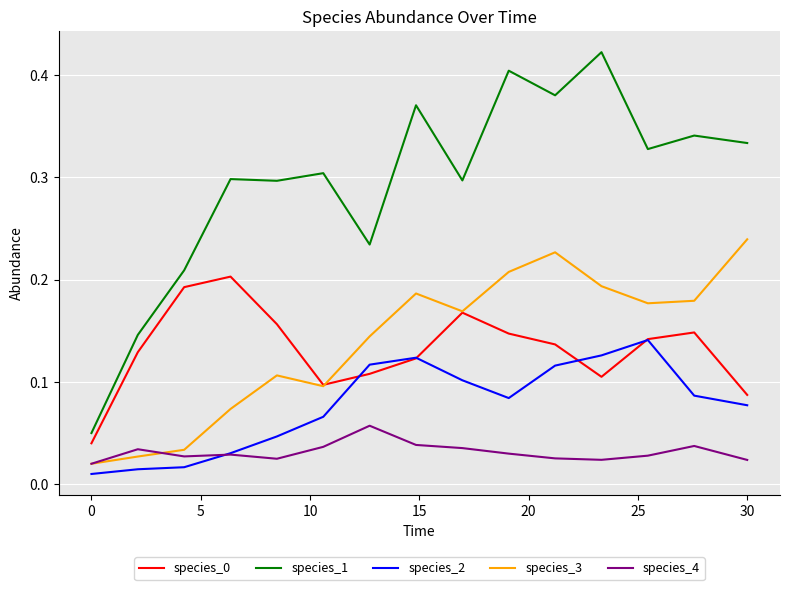

True or false: species_4 and species_0 cross at least once.

False